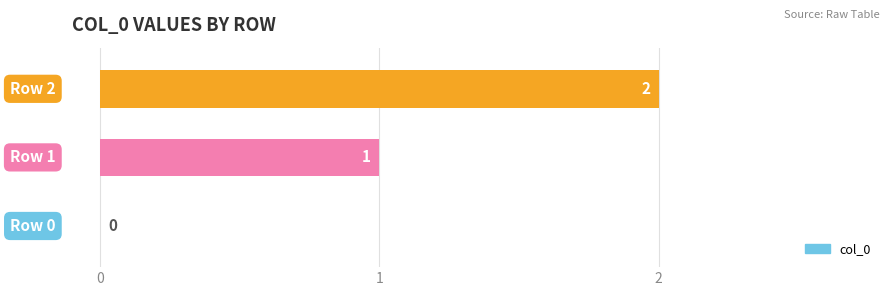

What is the sum of all values?

3